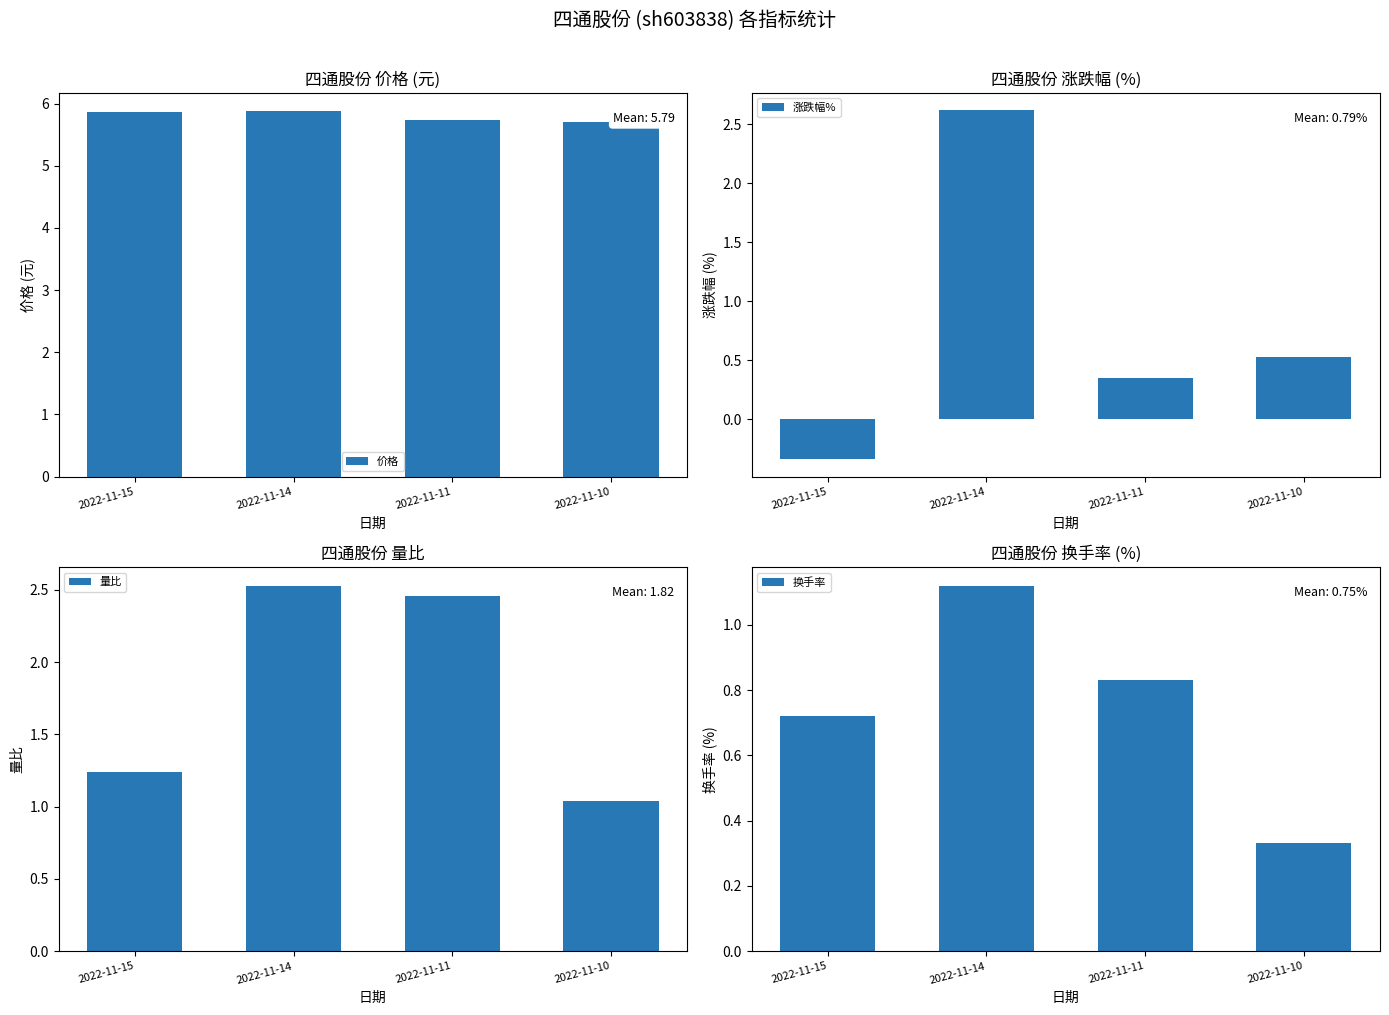

Which category has the highest value in the 涨跌幅% series?

2022-11-14